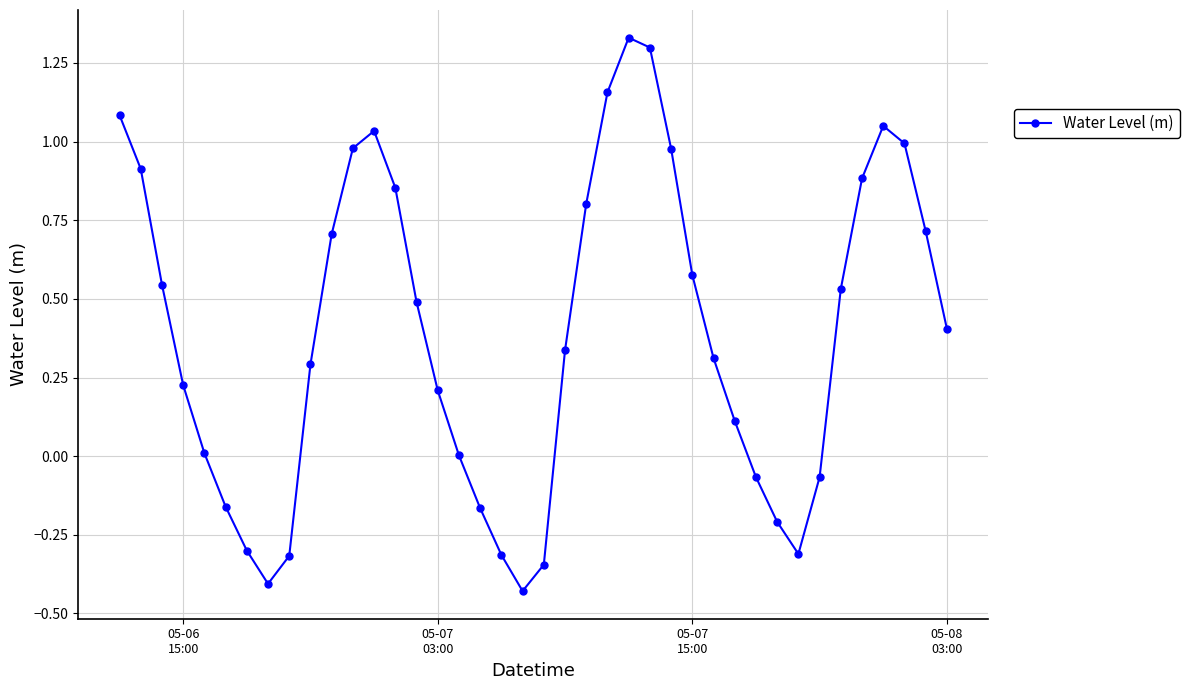

What is the value of the 30th point from the left?

0.1